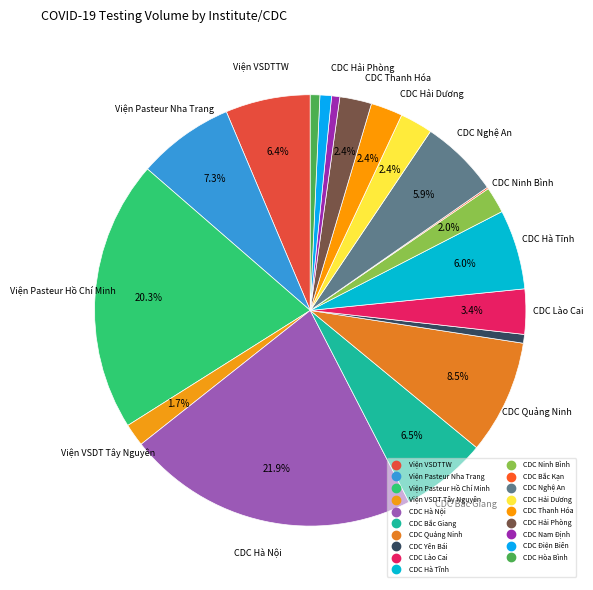

Which slice is the largest?

CDC Hà Nội